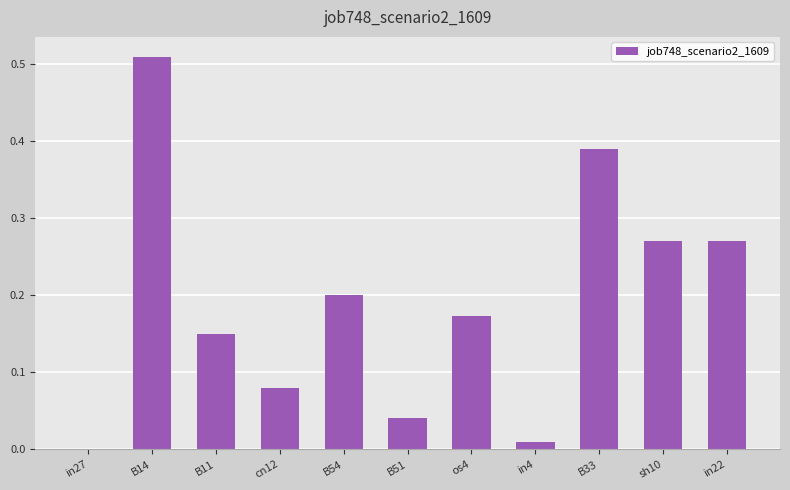

What is the change in value from in27 to cn12?

+0.1